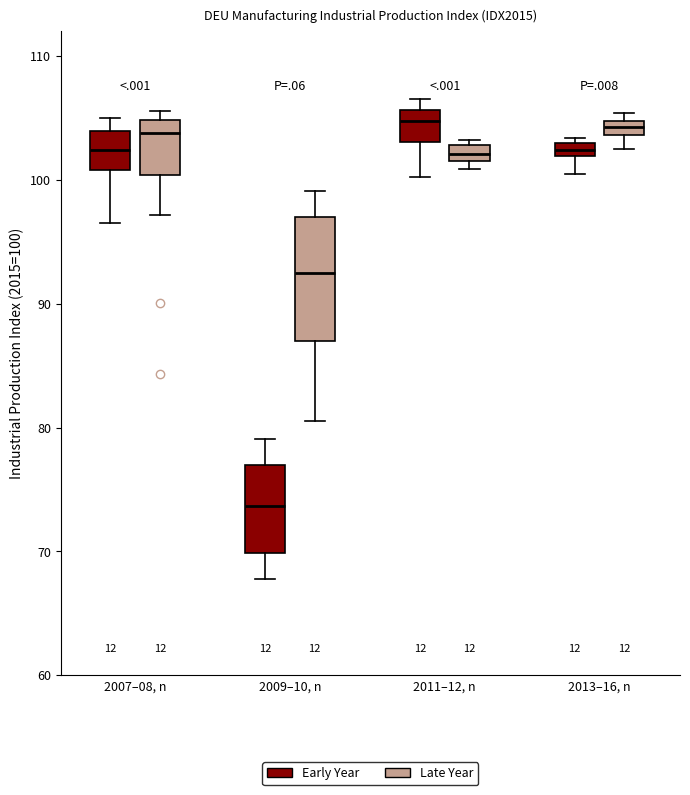

Where does the median line of the box for 2011–12, n (Early Year) sit on the y-axis? The values are not printed on the chart, so give them approximately, as read against the axis.

105